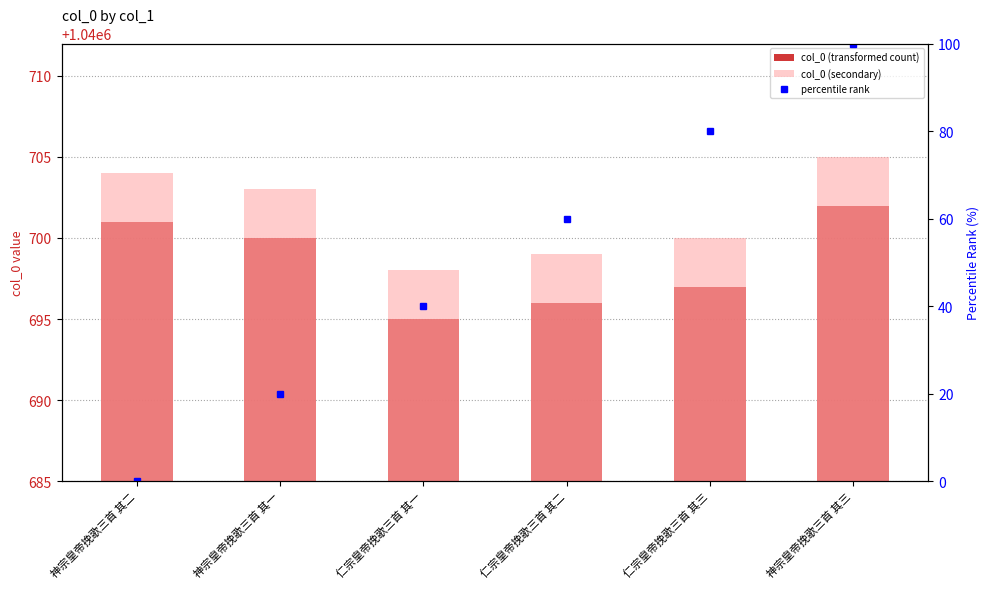

Read the col_0 (secondary) value at 仁宗皇帝挽歌三首 其一.

1040698